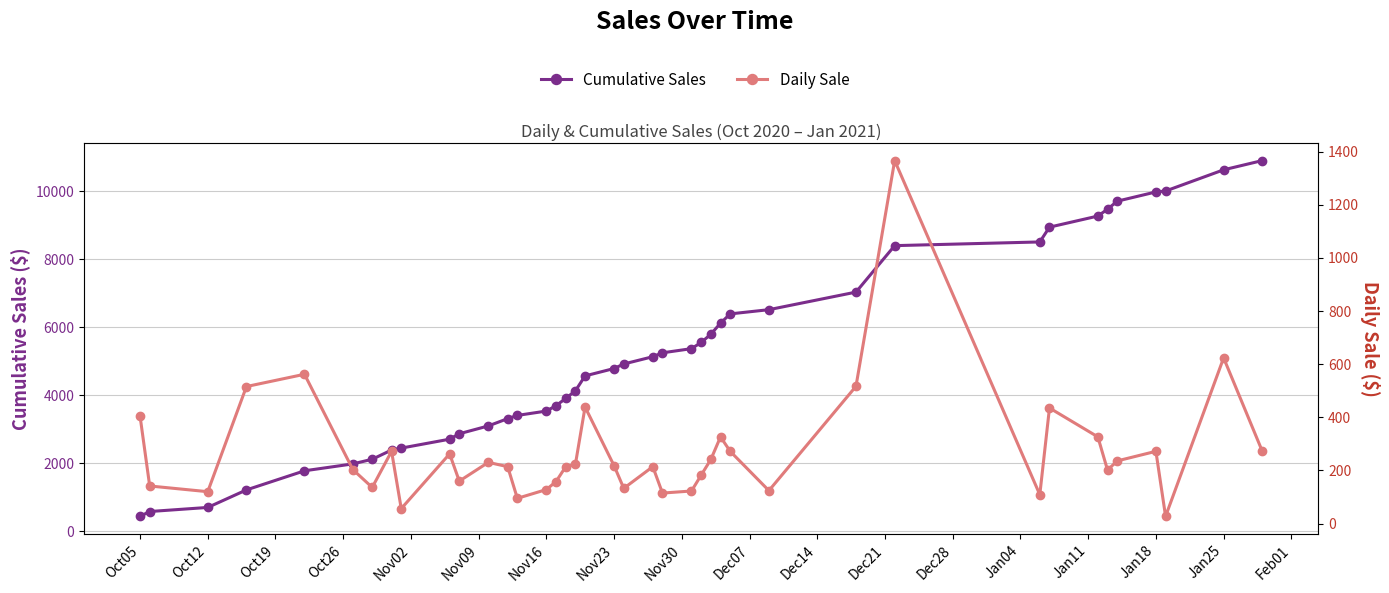

Which series has the largest total across all categories?

Cumulative Sales